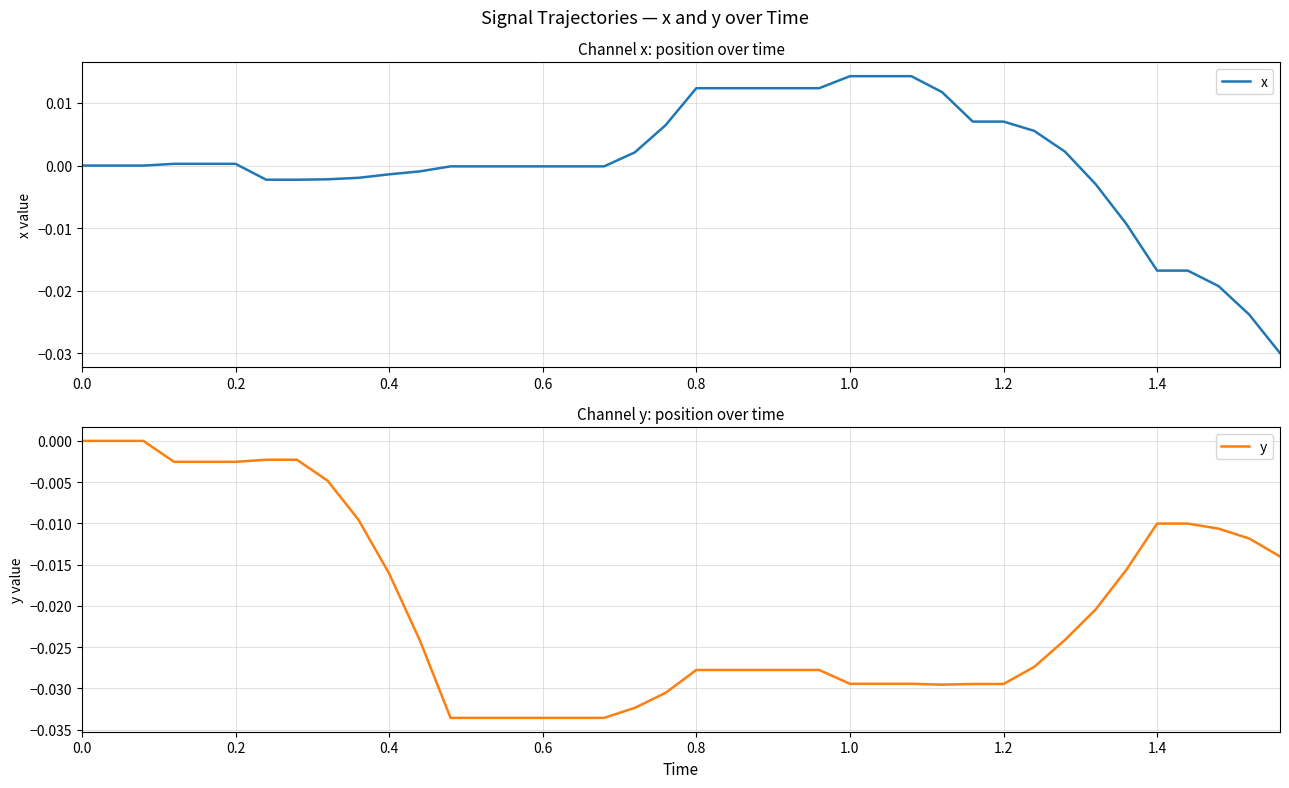

Which series has the largest total across all categories?

x